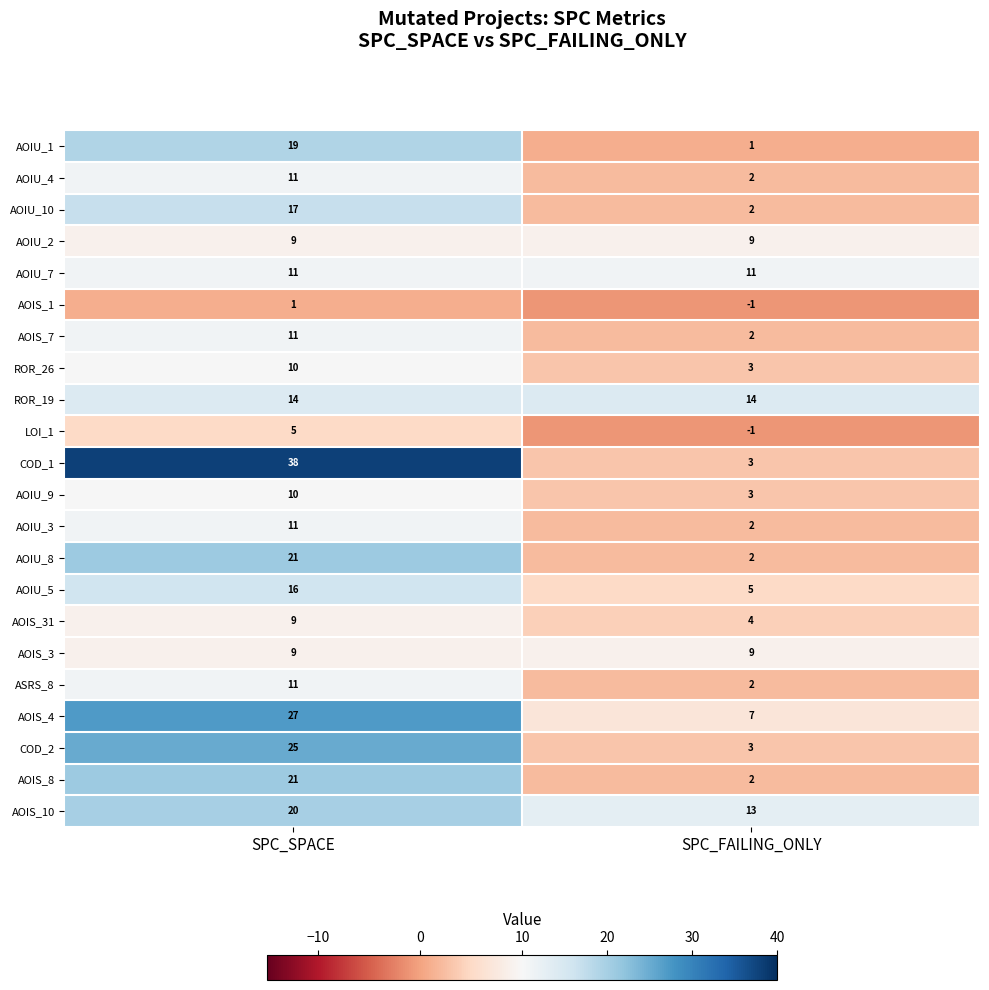

Count the number of categories in the chart.

2